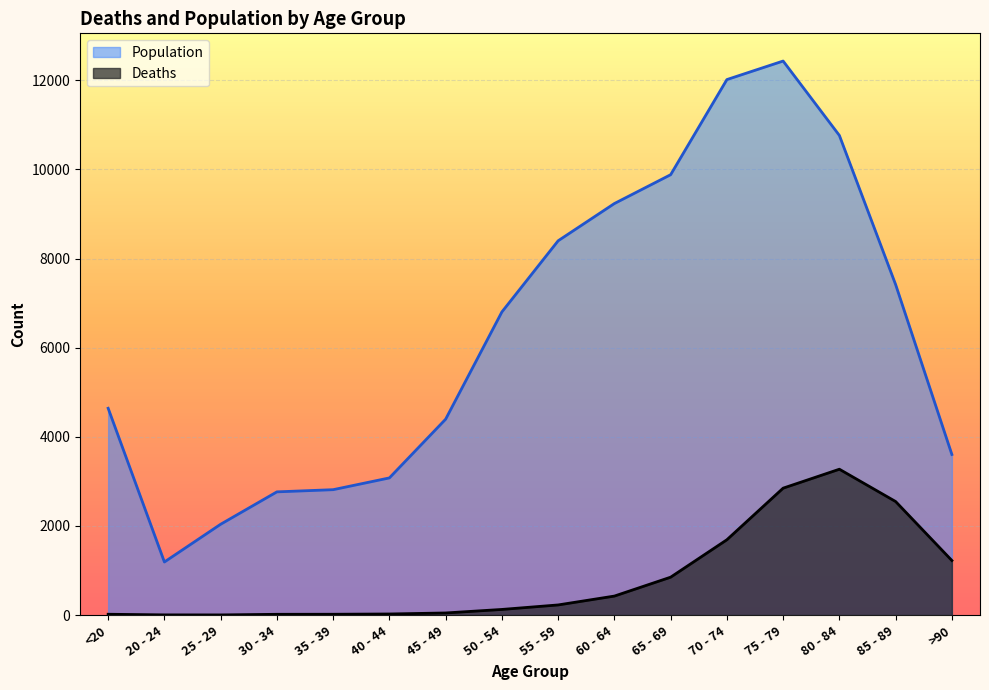

How many distinct data groups are displayed?

2